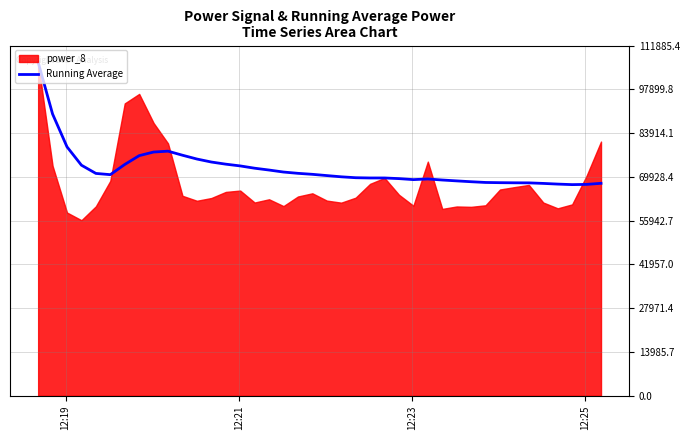

What is the highest value of the Running Average series?

106557.6